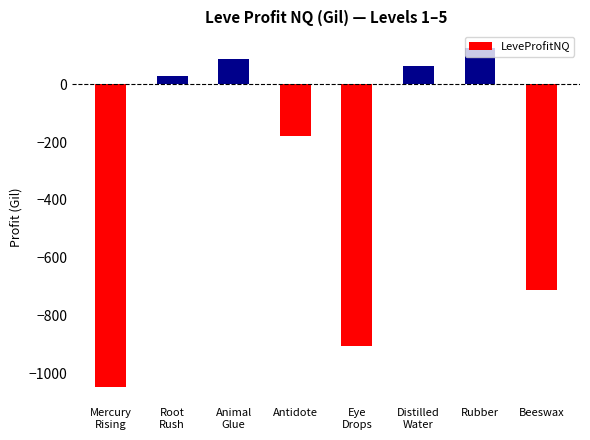

What is the label of the 7th bar from the right?

Root
Rush